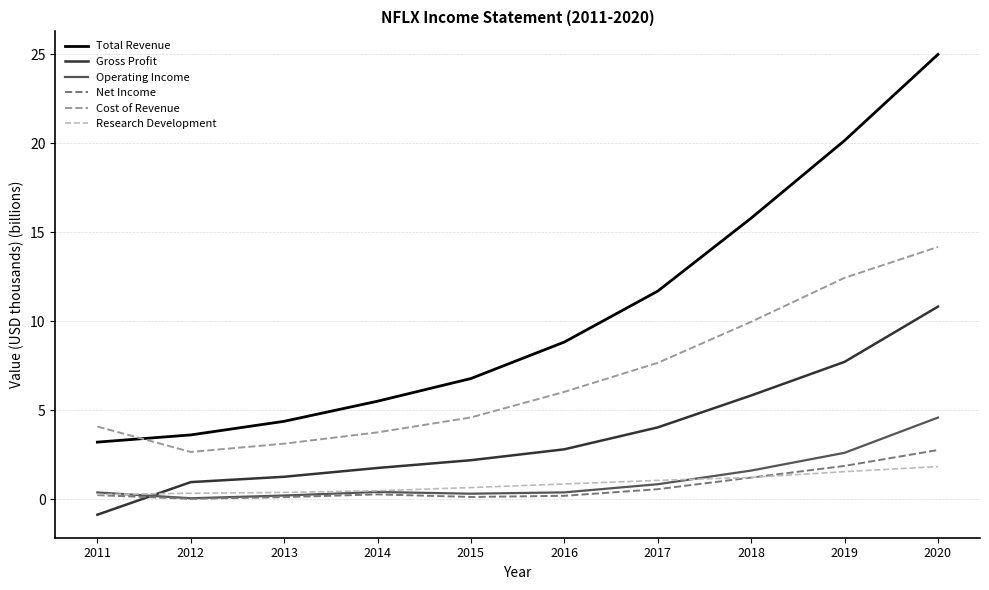

What is the spread (max minus min) of values at 2020?

23.2